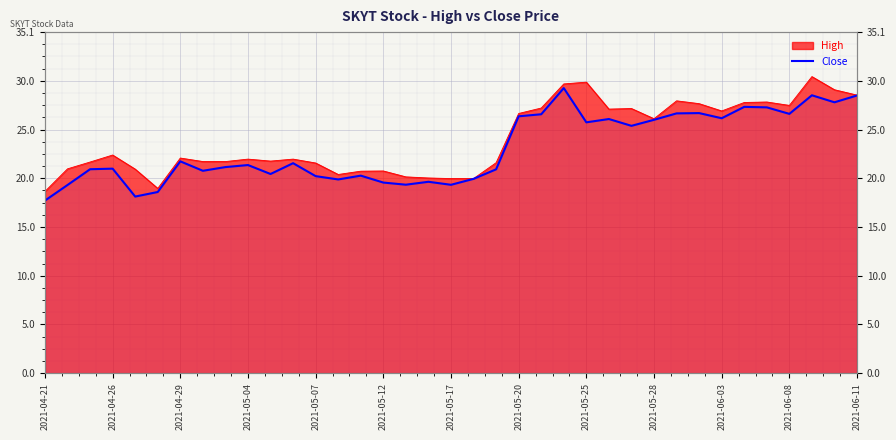

How many data points are above 21?

21